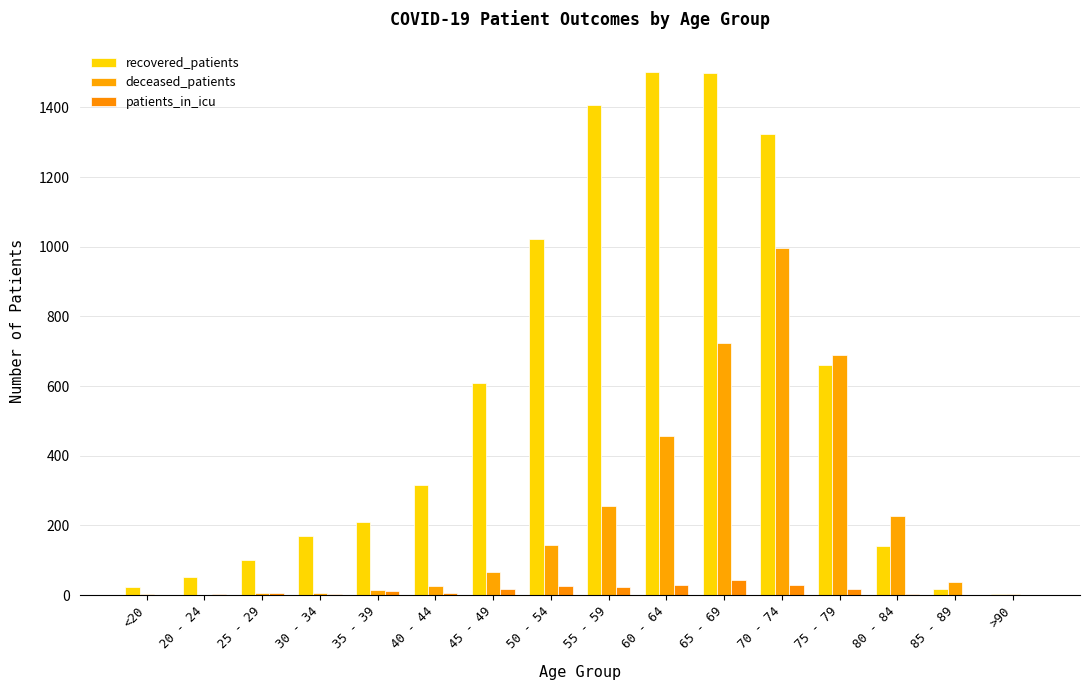

Which series has the largest range (max minus min)?

recovered_patients